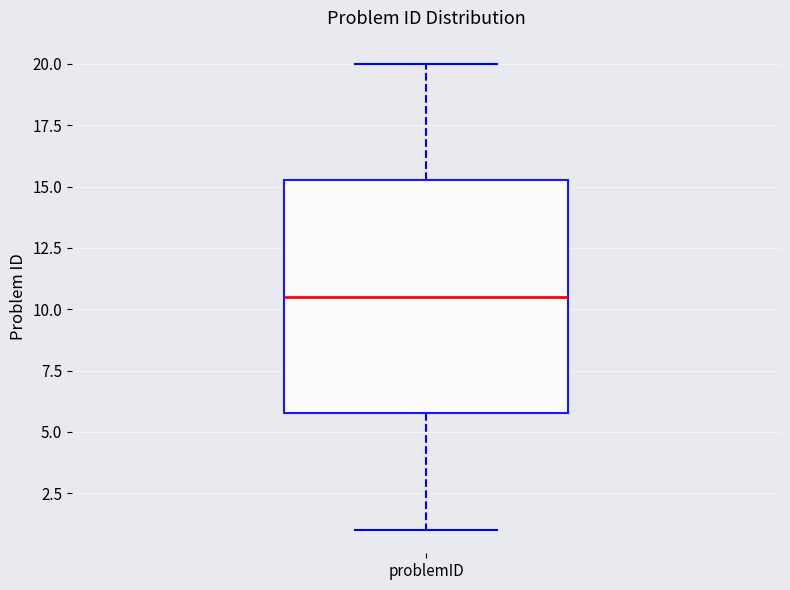

Transcribe this box plot: give where the median line is, the range the box spans, and where the two whiskers end, as read against the y-axis. The values are not printed on the chart, so give them approximately, as read against the axis.

median 10.5, box 6.0 to 15.5, whiskers 1.0 to 20.0